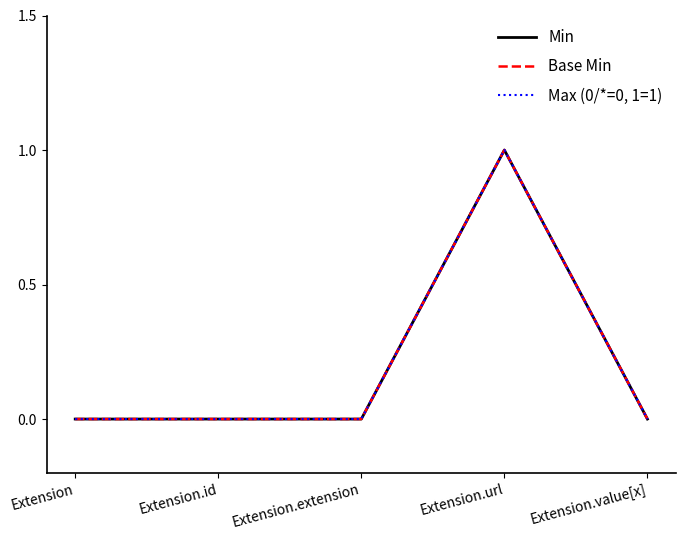

Which category has the highest value in the Min series?

Extension.url